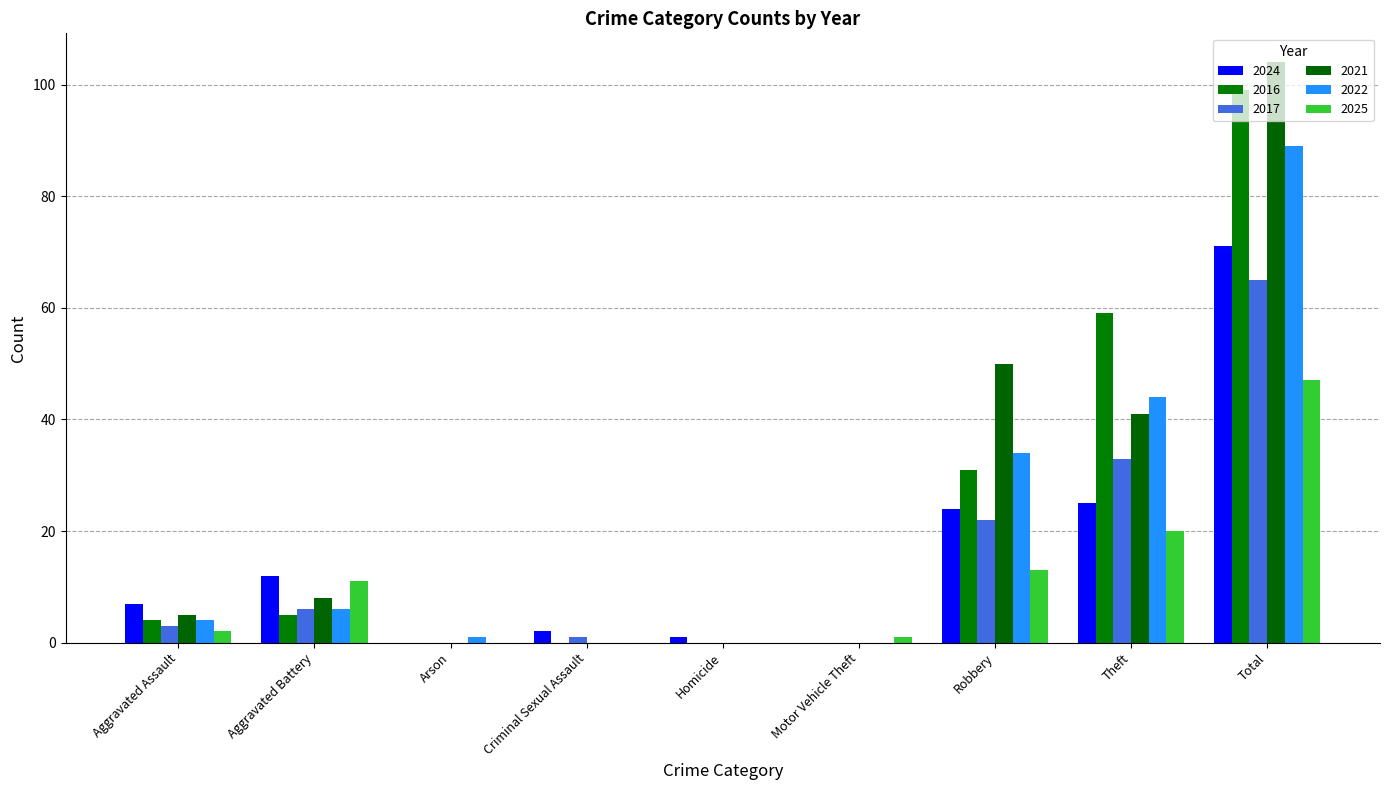

Between Robbery and Total, which series saw the biggest shift?

2016